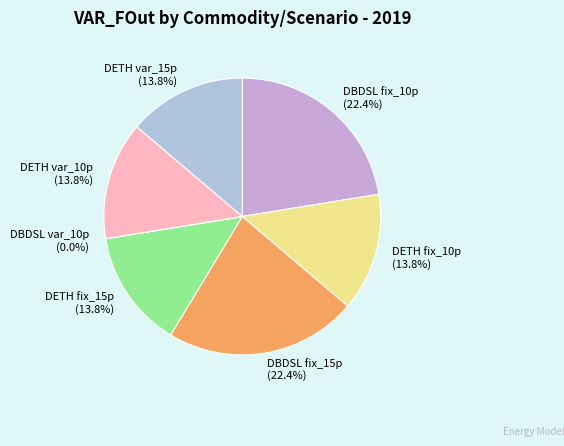

What percentage is NOT represented by DBDSL fix_15p?

77.6%